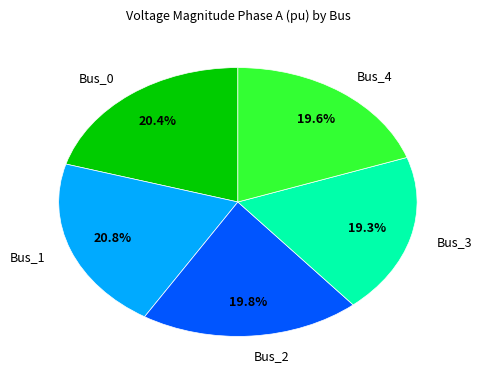

True or false: Bus_0 accounts for 30% of the total.

False